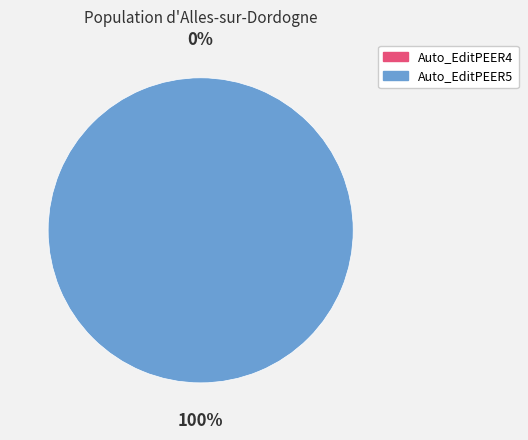

True or false: Auto_EditPEER5 accounts for 100% of the total.

True